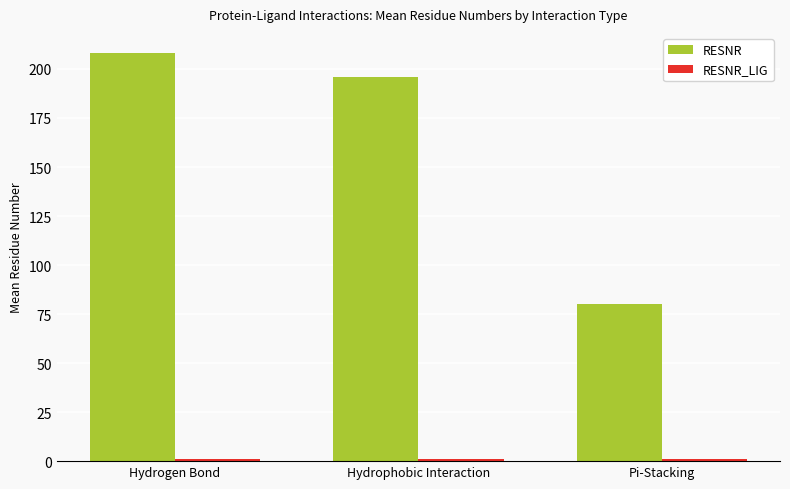

What is the difference between the maximum and minimum values in the RESNR series?

128.0